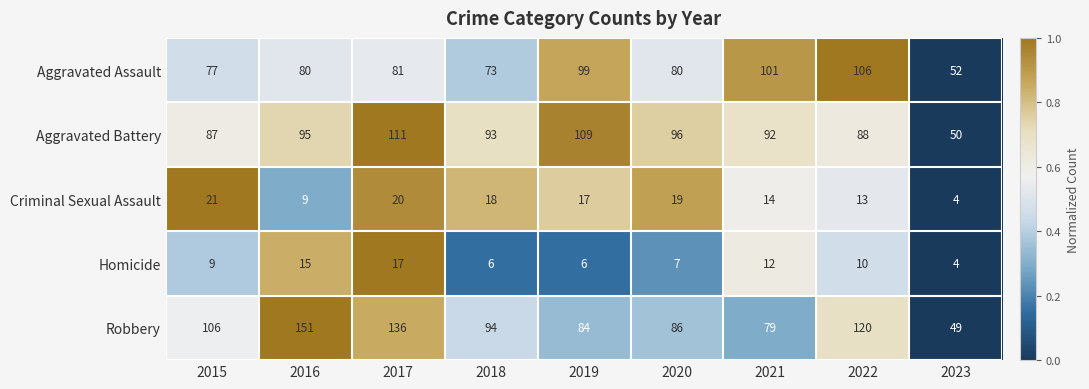

Rank the series at 2021 from lowest to highest value.

Homicide, Criminal Sexual Assault, Robbery, Aggravated Battery, Aggravated Assault